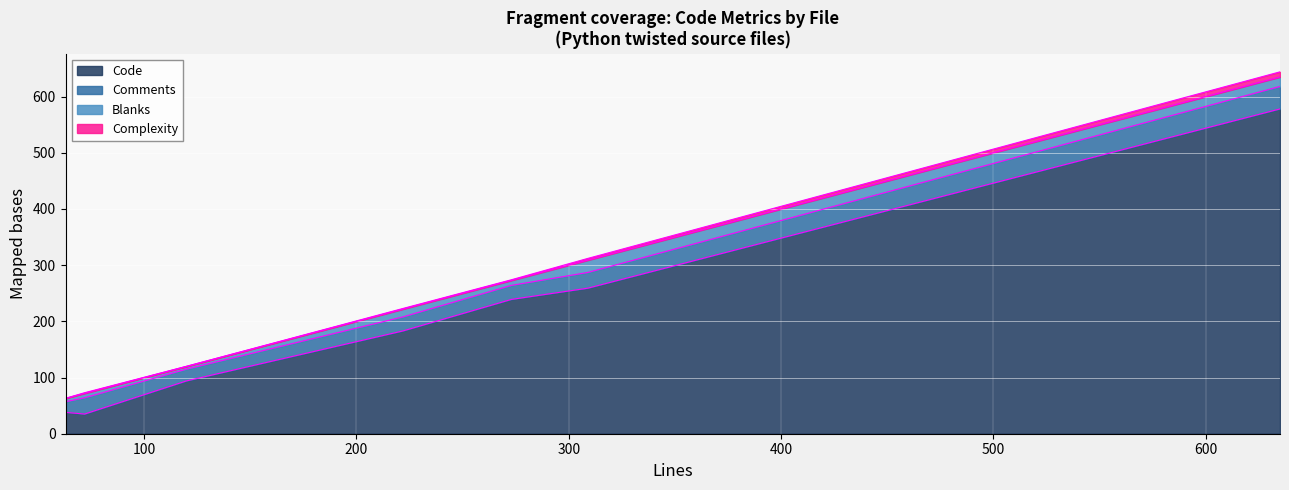

How many data points in Comments are less than 25?

2